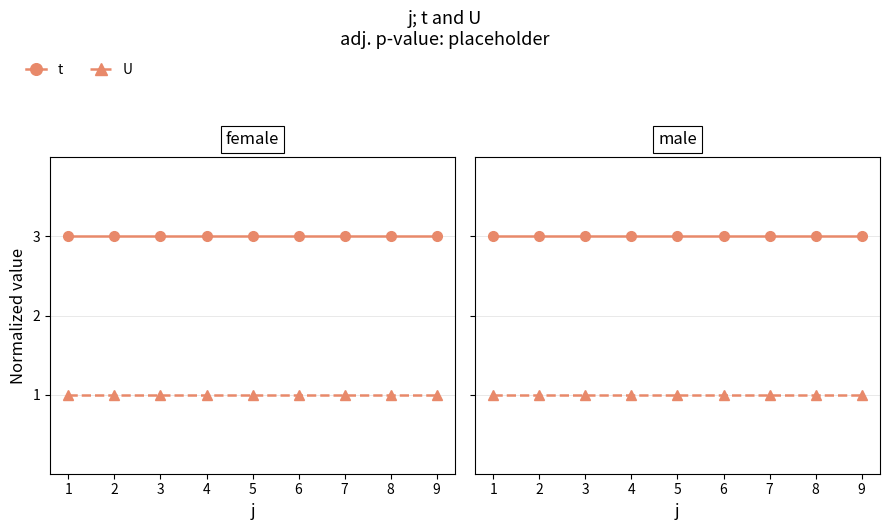

Reading left to right, extract all data points from this chart.

t: 3	3	3	3	3	3	3	3	3
U: 1	1	1	1	1	1	1	1	1